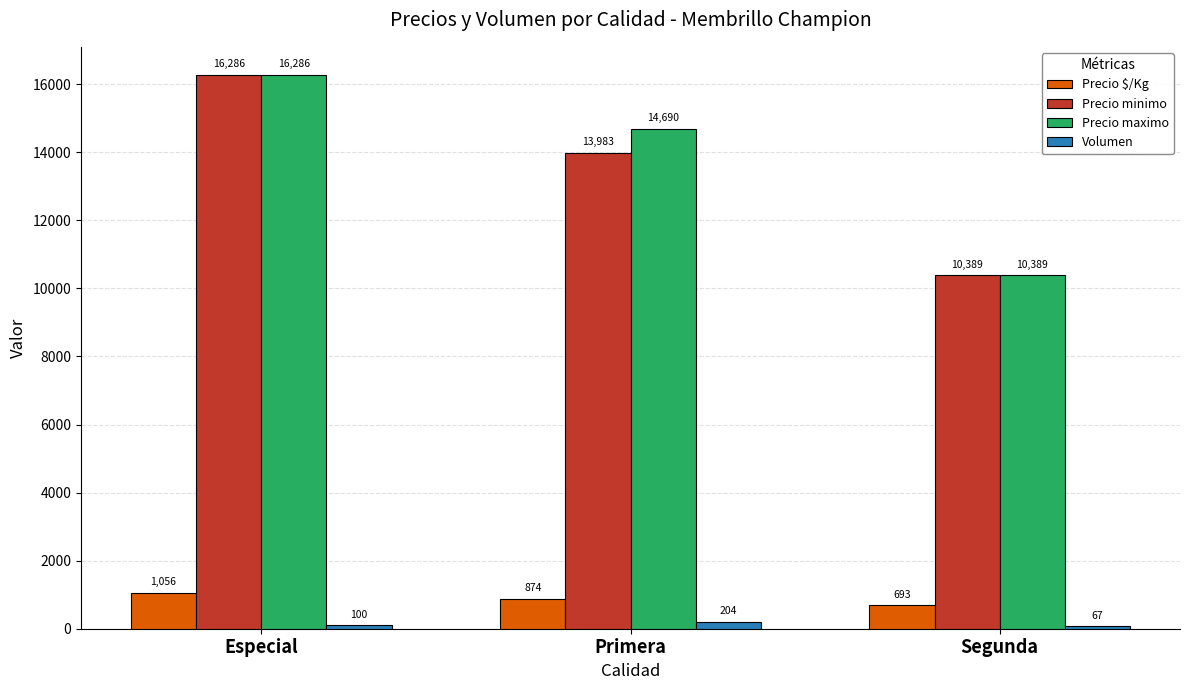

What is the smallest value displayed?

67